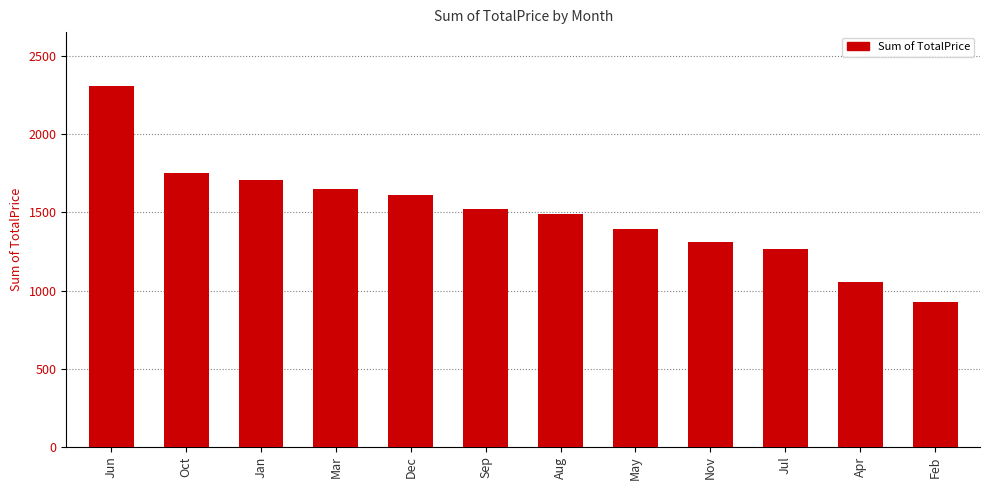

What is the value of the 11th bar from the left?

1052.1